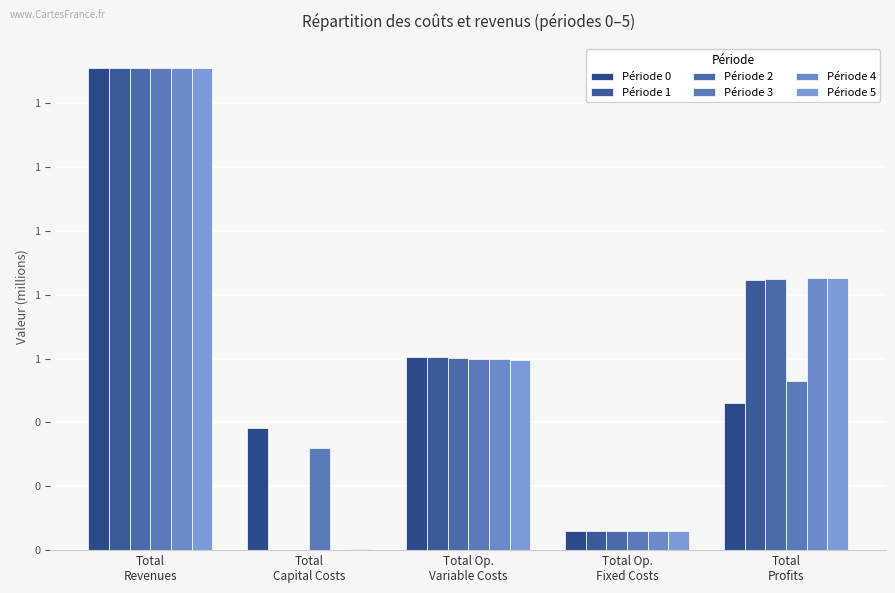

Which category has the lowest value in the Période 3 series?

Total Op.
Fixed Costs